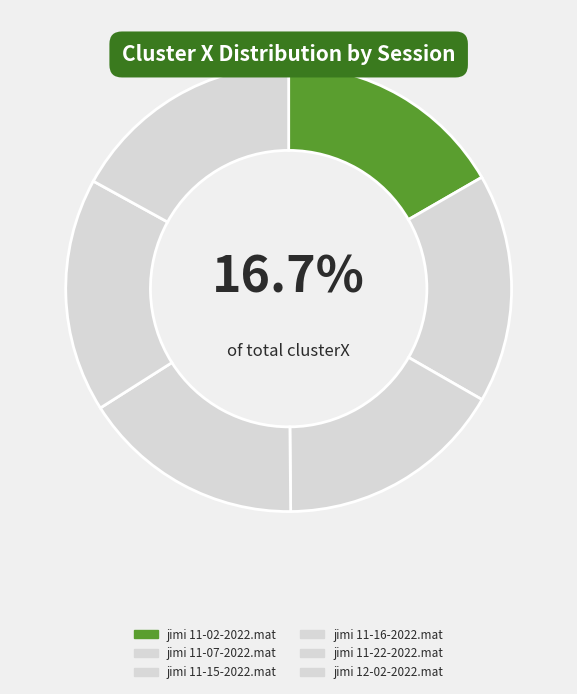

Which has a higher value, jimi 11-07-2022.mat or jimi 12-02-2022.mat?

jimi 12-02-2022.mat